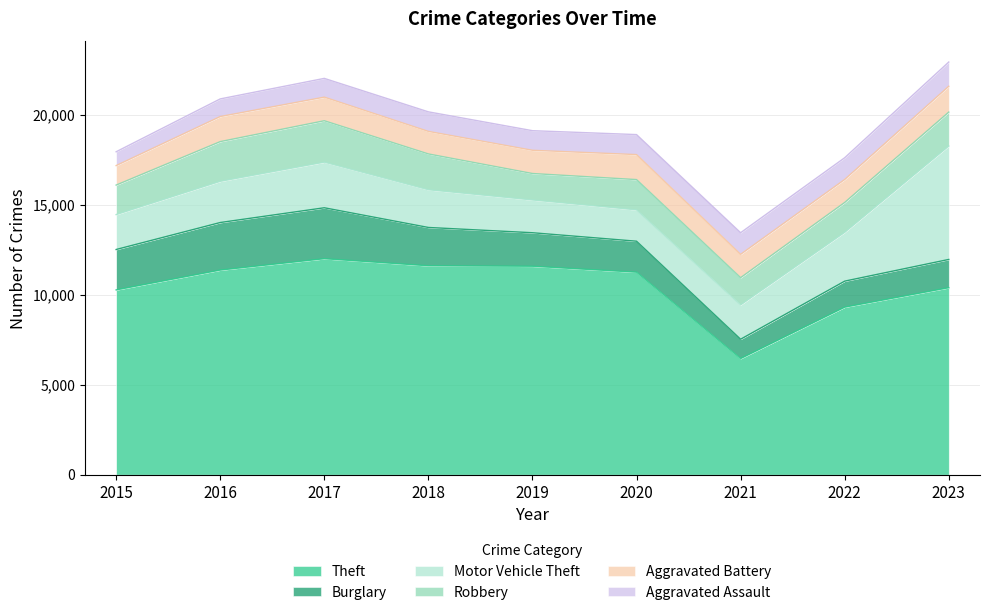

True or false: Burglary has more than 0 points higher than both neighbors.

True